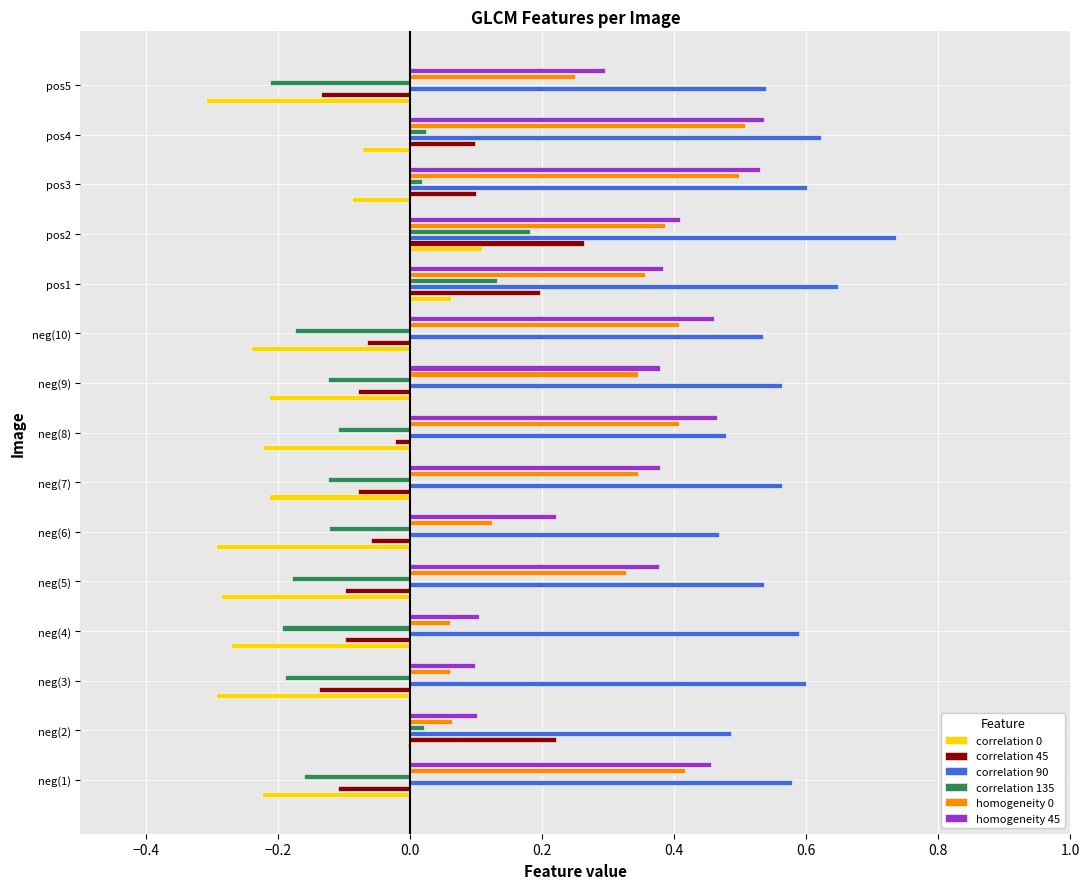

What is the sum of all homogeneity 45 values?

5.2